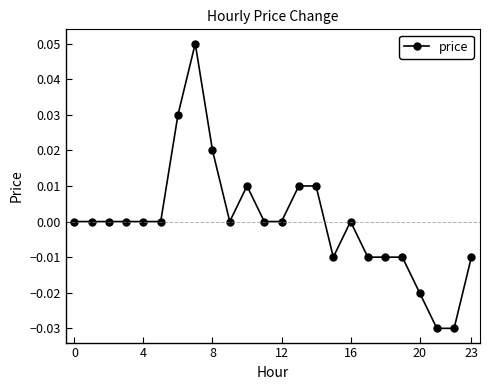

How many categories are shown in the chart?

24